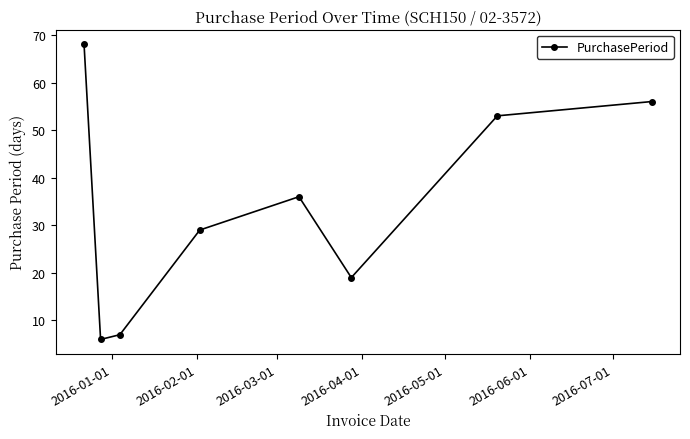

What is the average value?

34